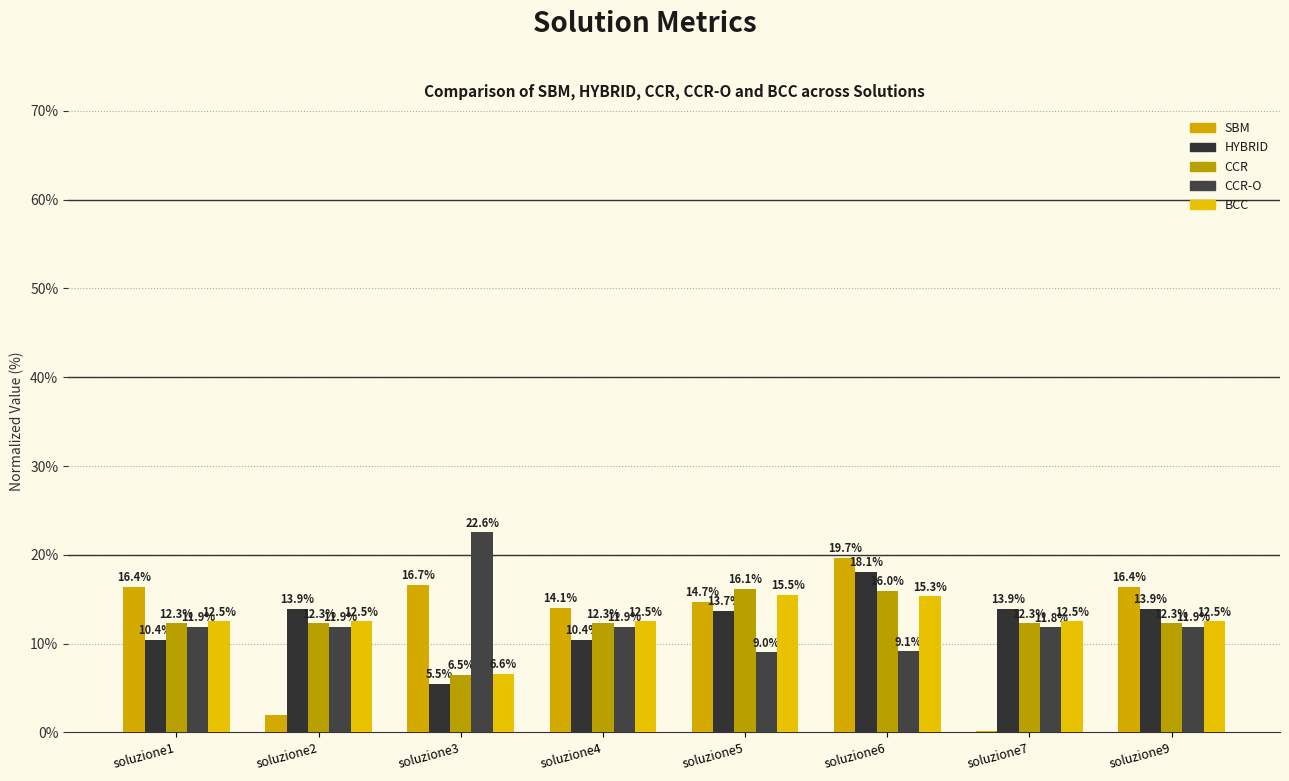

List the series in order of their peak value, highest first.

CCR-O, SBM, HYBRID, CCR, BCC